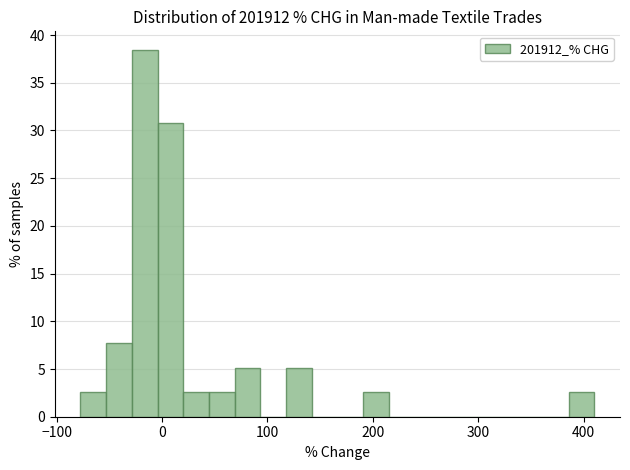

Around what value on the x-axis is the tallest bar? Give the approximate position of its centre, as read against the axis.

-20